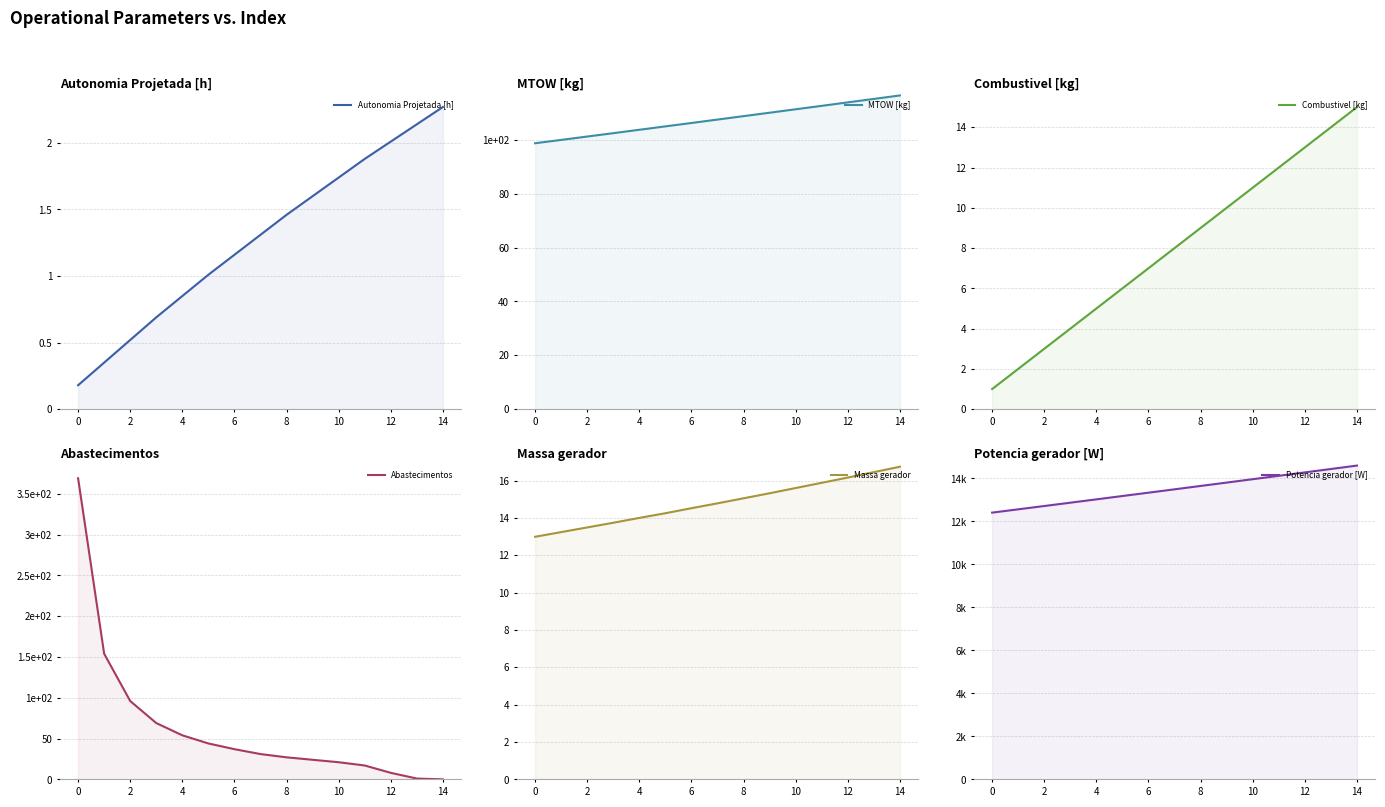

How many lines are shown in the chart?

6